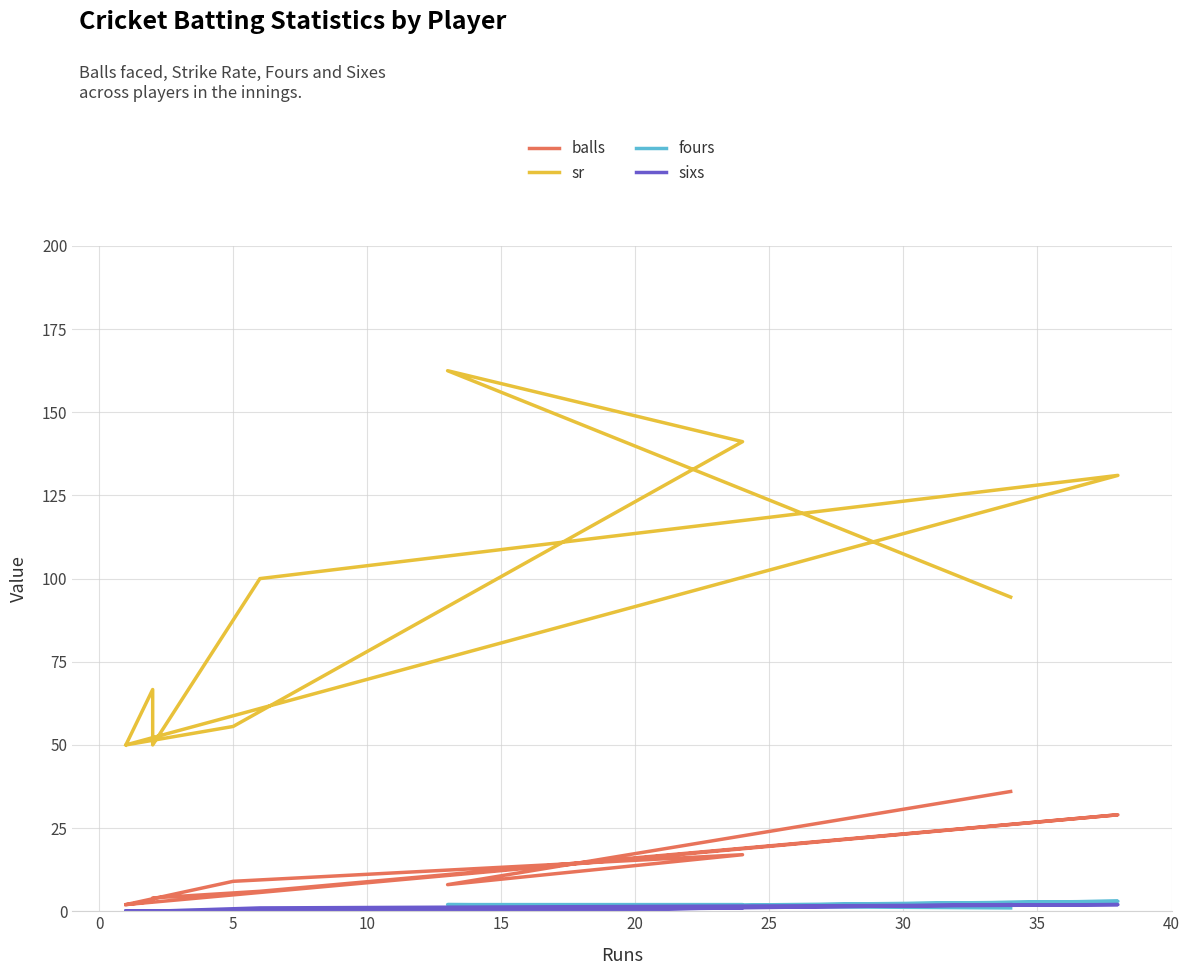

True or false: sixs and sr intersect in this chart.

False